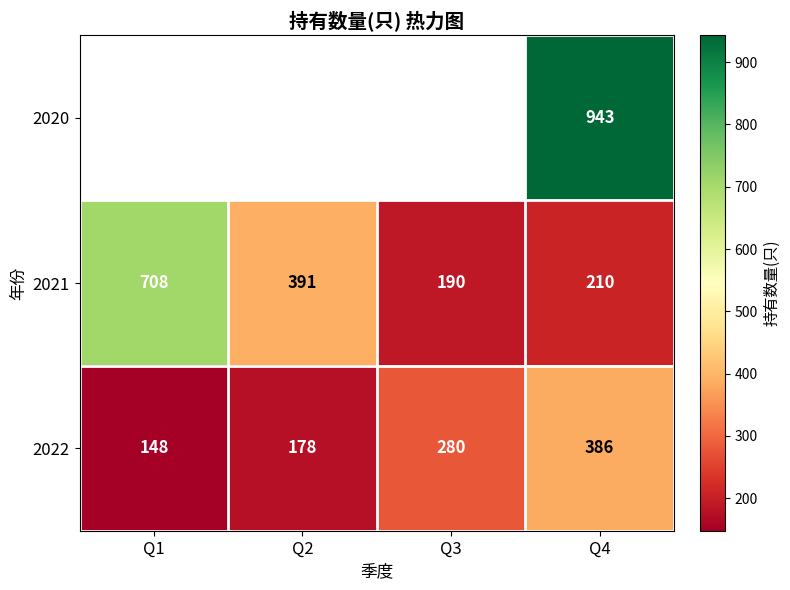

What is the difference between the maximum and minimum values in the 2021 series?

518